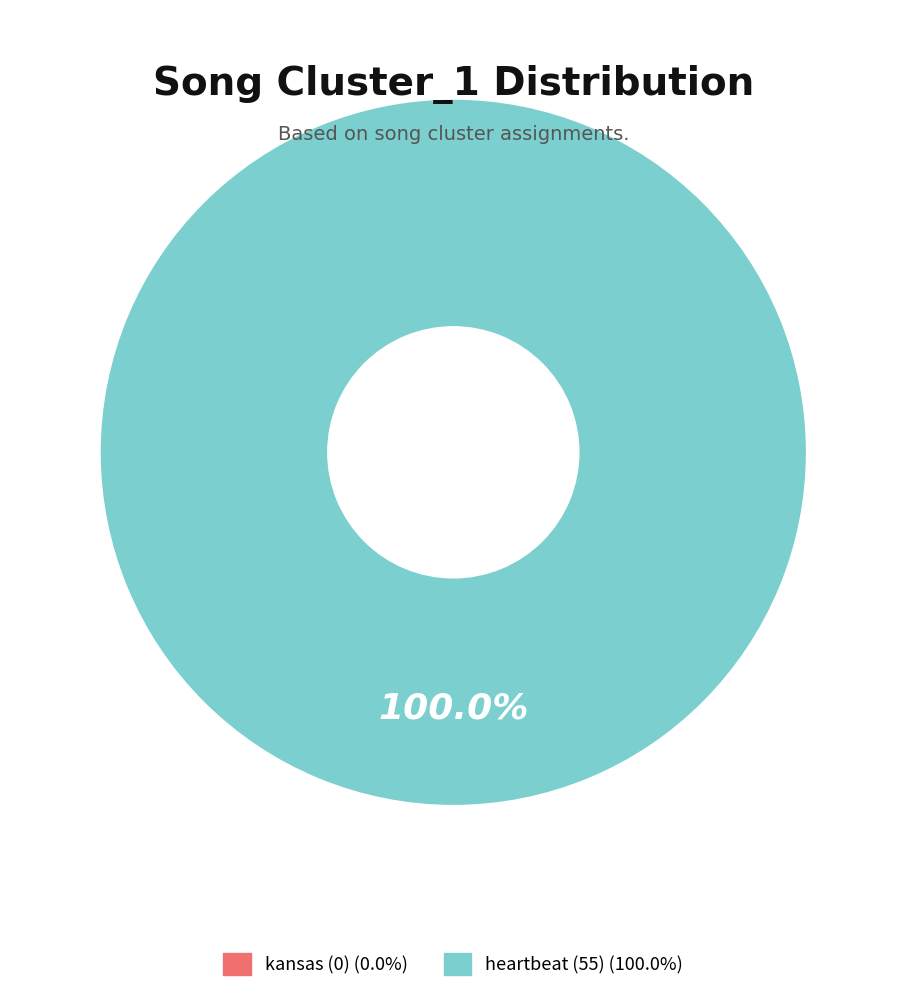

To the nearest percent, what is the difference between the heartbeat (55) and kansas (0) slice percentages?

100%